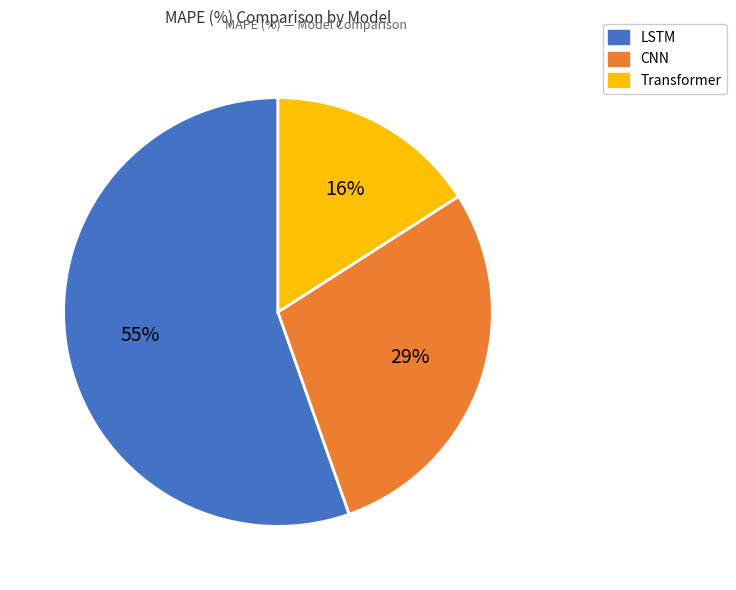

How many segments does this pie chart have?

3